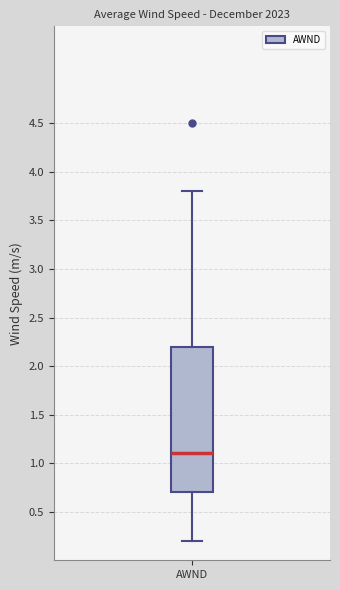

Read this box plot against the y-axis: the position of the median line, the range covered by the box, and the ends of both whiskers. The values are not printed on the chart, so give them approximately, as read against the axis.

median 1.1, box 0.7 to 2.2, whiskers 0.2 to 3.8